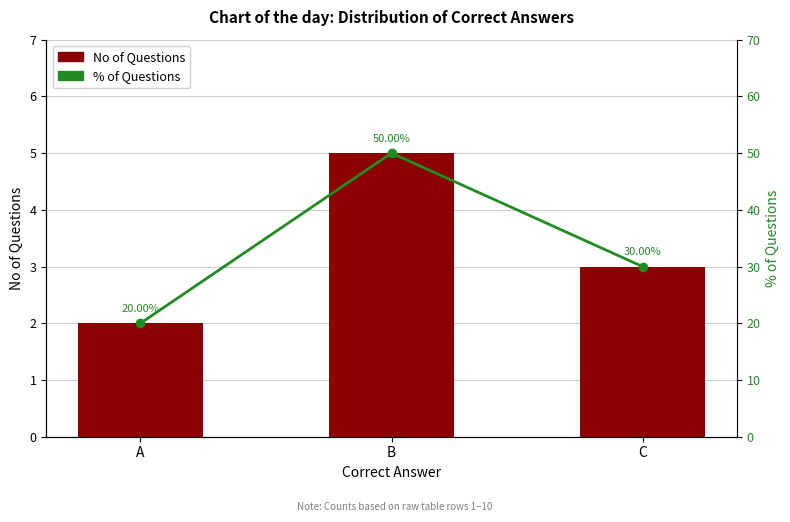

True or false: % of Questions has a value of 20 at A.

True